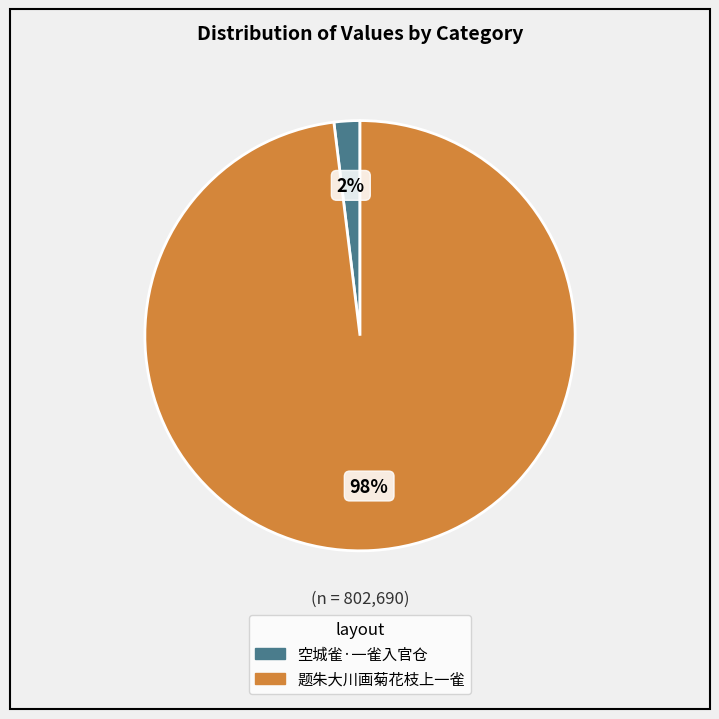

The 空城雀·一雀入官仓 slice represents 2% of the pie. True or false?

True